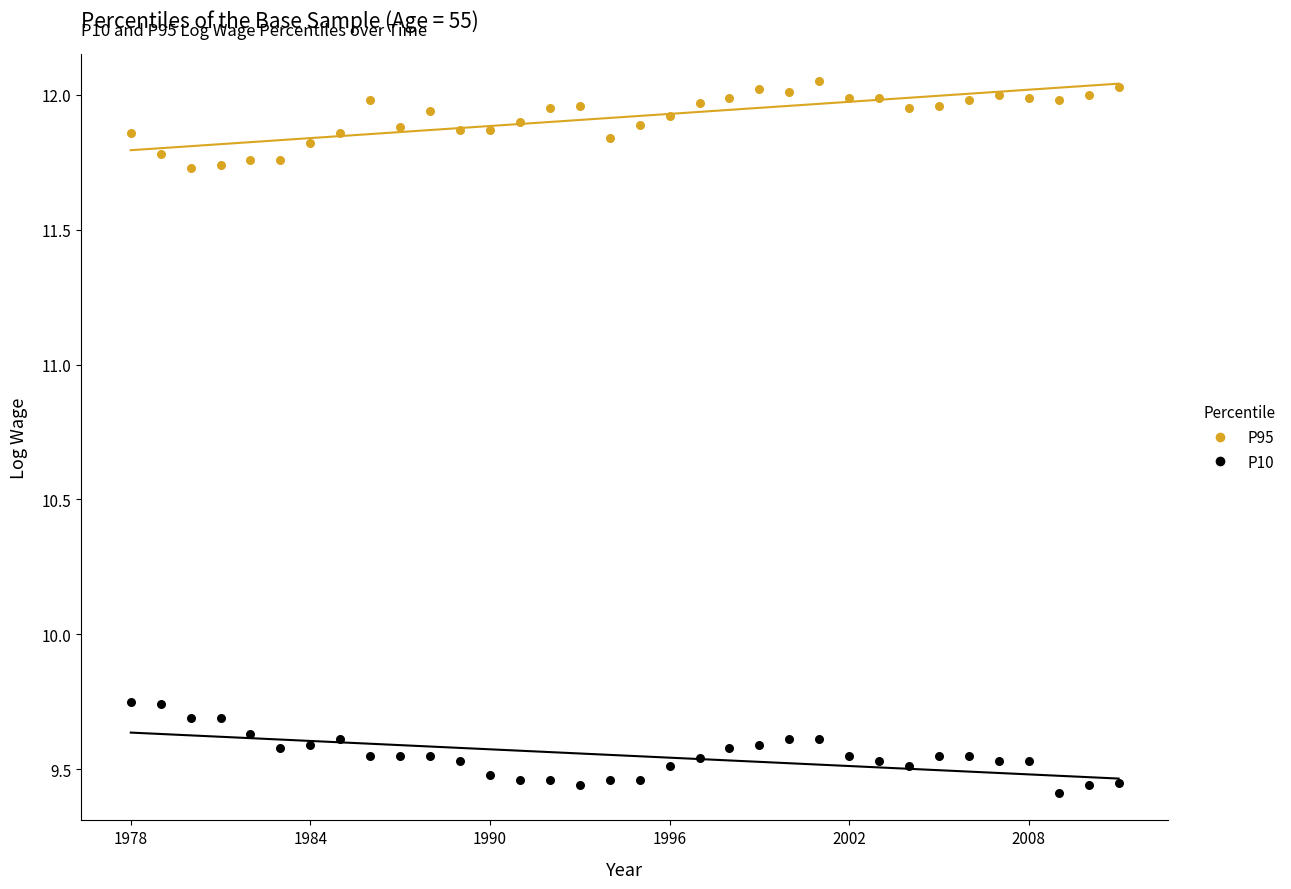

Across all data points, what is the range of Y values (max minus min)?

2.6